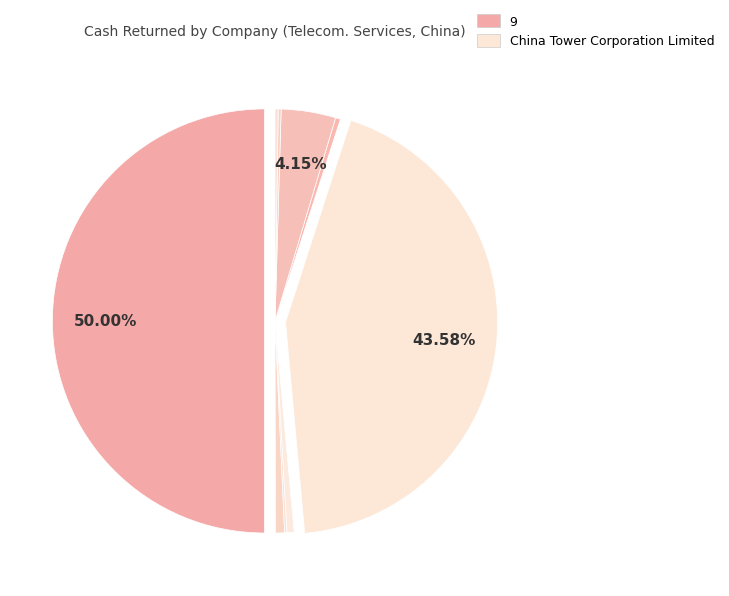

How many slices are in this pie chart?

10